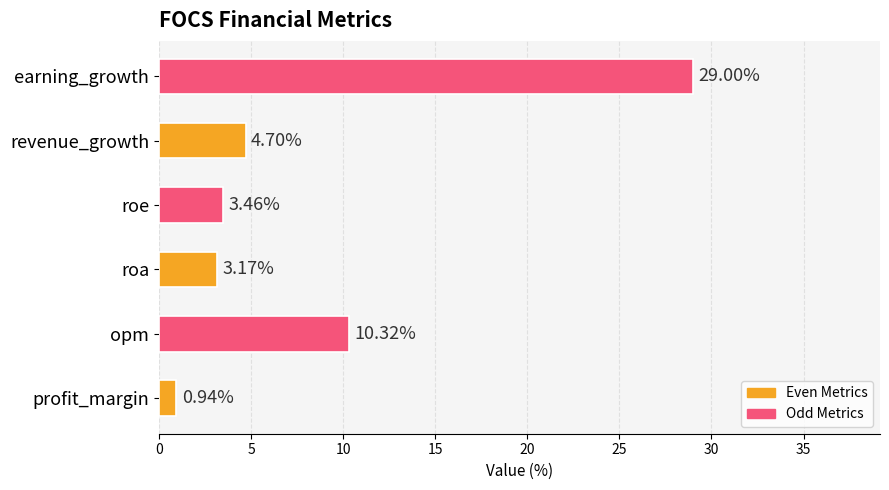

What is the sum of the values at profit_margin and revenue_growth?

5.6